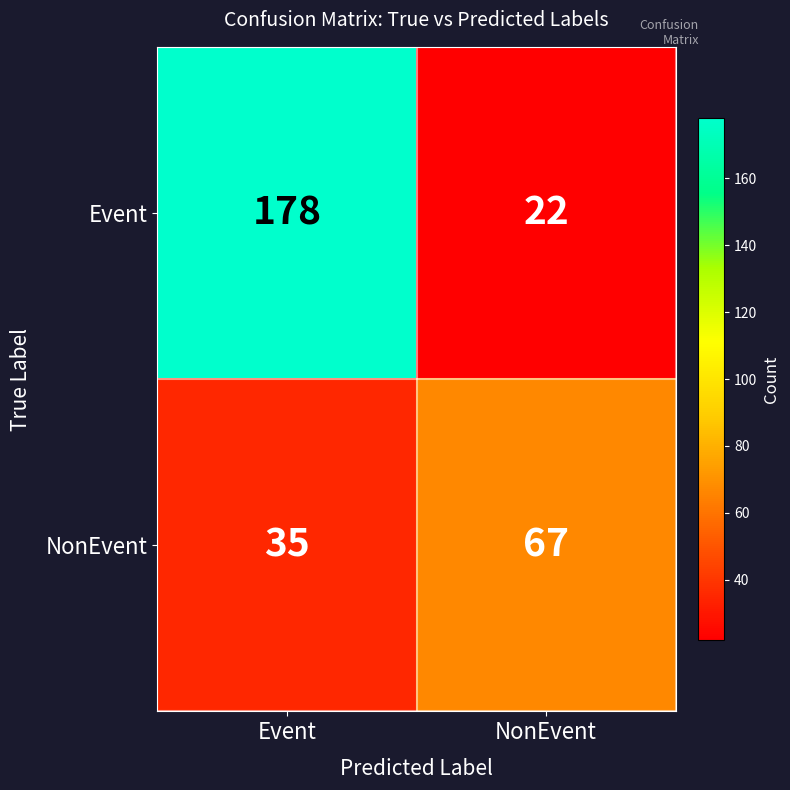

Reading right to left, list all the values displayed in this chart.

Event: 22	178
NonEvent: 67	35